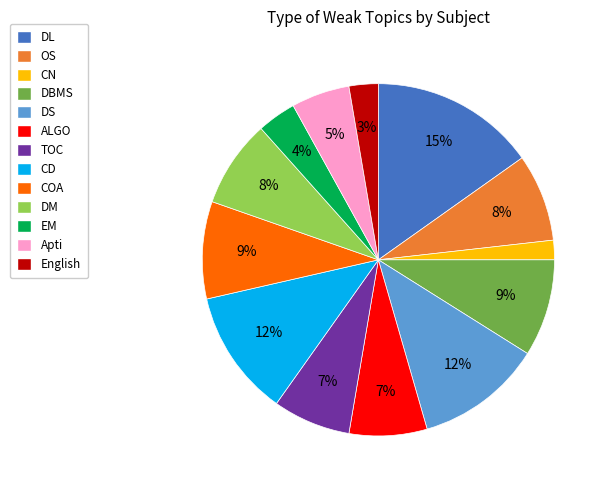

Is it true that EM is 14% of the pie?

False